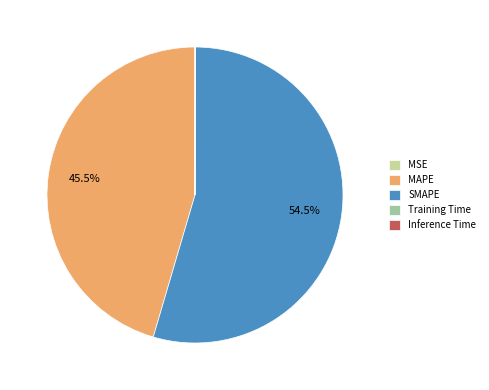

Does SMAPE represent more than half of the total?

Yes